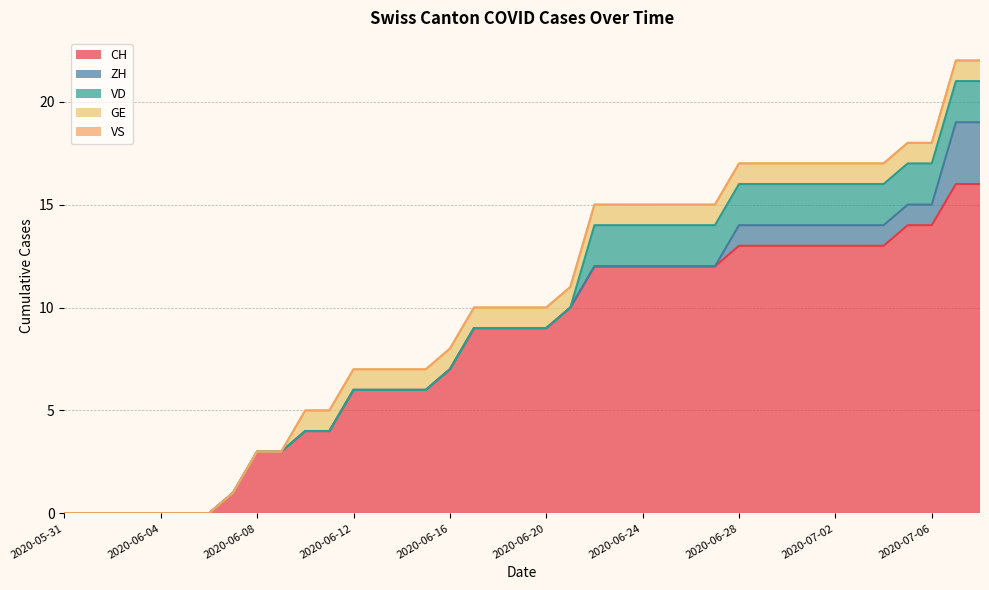

What is the greatest value displayed?

16